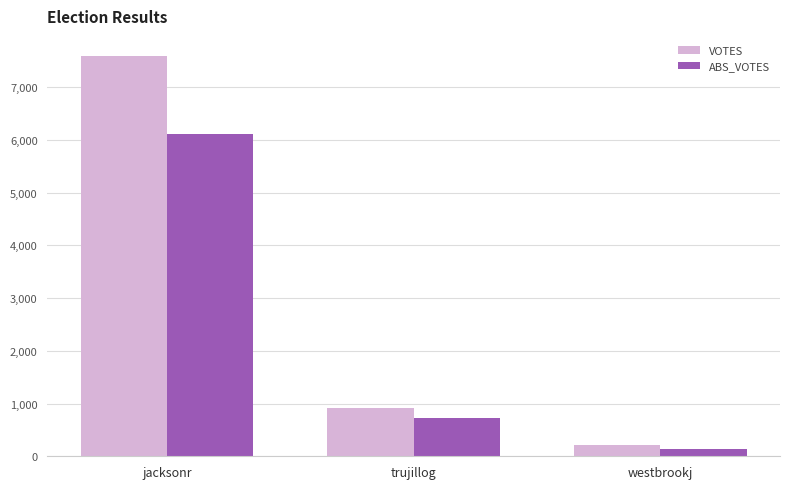

What is the label of the 2nd bar from the right?

trujillog